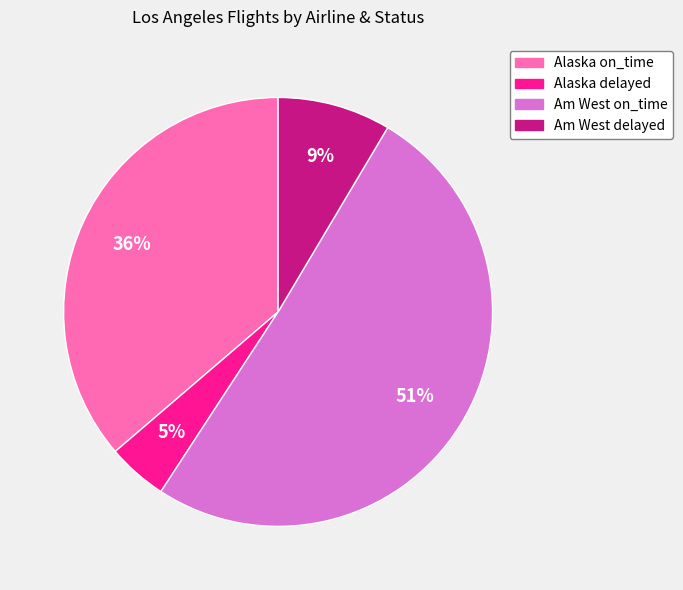

To the nearest percent, what portion does Am West delayed represent?

9%